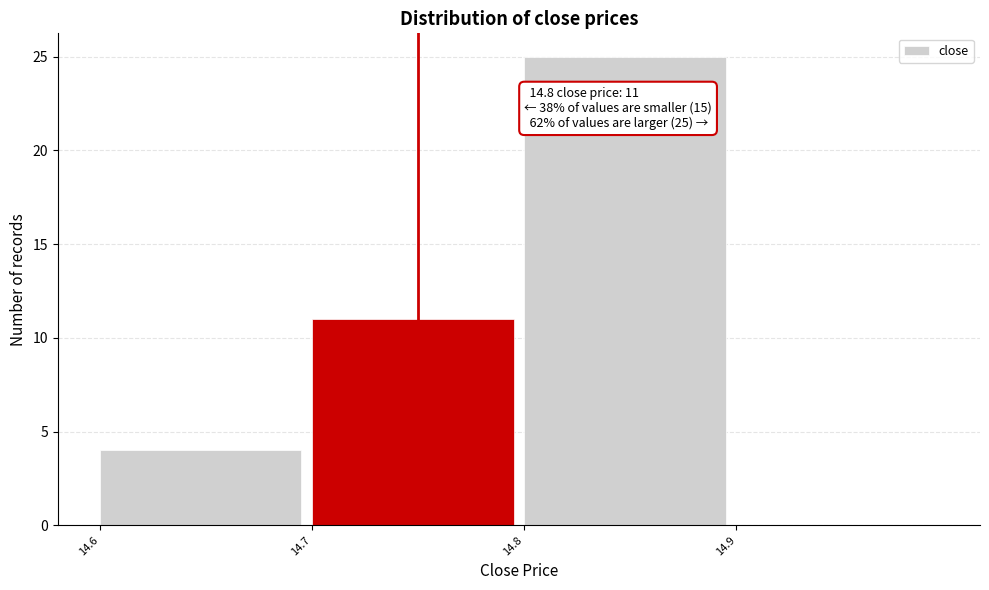

Reading left to right, extract all data points from this chart.

14.6=4	14.7=11	14.8=25	14.9=0